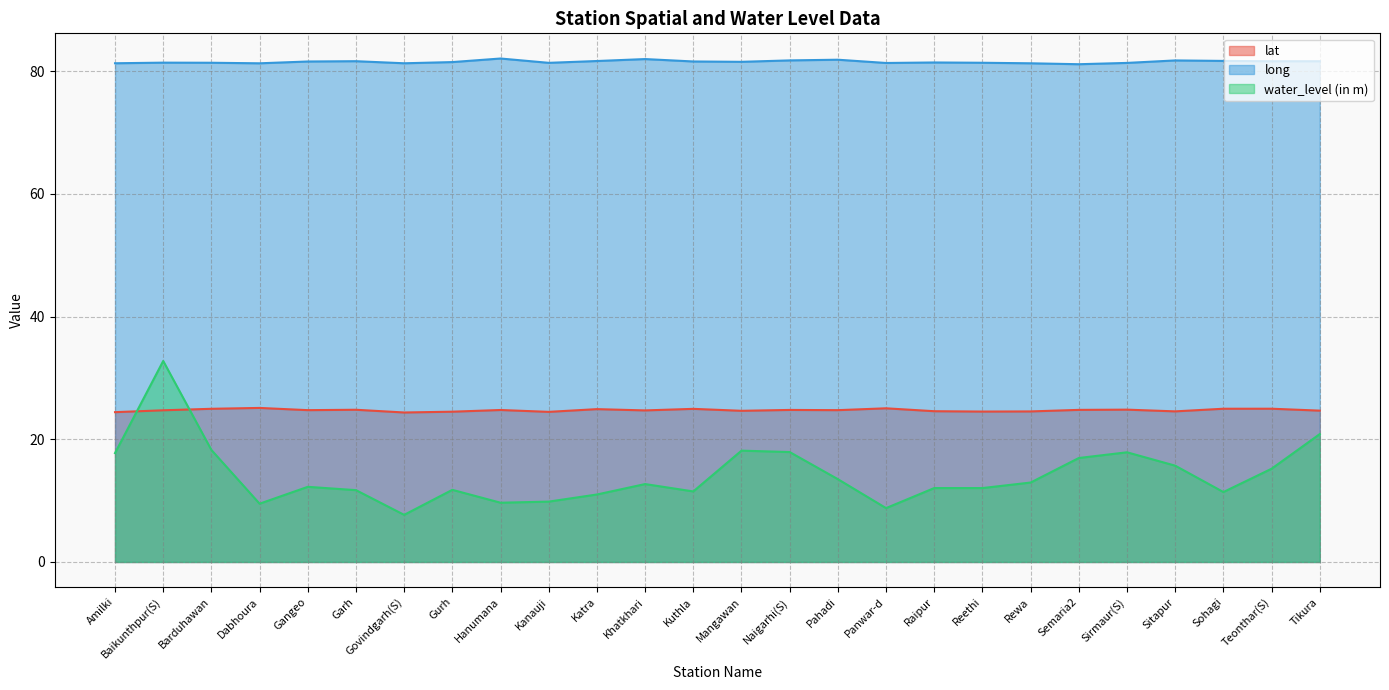

Reading left to right, list all the values displayed in this chart.

lat: Amilki=24.4	Baikunthpur(S)=24.7	Barduhawan=25.0	Dabhoura=25.1	Gangeo=24.8	Garh=24.8	Govindgarh(S)=24.4	Gurh=24.5	Hanumana=24.8	Kanauji=24.5	Katra=24.9	Khatkhari=24.7	Kuthla=25.0	Mangawan=24.6	Naigarhi(S)=24.8	Pahadi=24.8	Panwar-d=25.1	Raipur=24.6	Reethi=24.5	Rewa=24.5	Semaria2=24.8	Sirmaur(S)=24.8	Sitapur=24.6	Sohagi=25.0	Teonthar(S)=25.0	Tikura=24.7
long: Amilki=81.3	Baikunthpur(S)=81.4	Barduhawan=81.4	Dabhoura=81.3	Gangeo=81.6	Garh=81.6	Govindgarh(S)=81.3	Gurh=81.5	Hanumana=82.1	Kanauji=81.4	Katra=81.7	Khatkhari=82.0	Kuthla=81.6	Mangawan=81.5	Naigarhi(S)=81.8	Pahadi=81.9	Panwar-d=81.4	Raipur=81.4	Reethi=81.4	Rewa=81.3	Semaria2=81.2	Sirmaur(S)=81.4	Sitapur=81.8	Sohagi=81.7	Teonthar(S)=81.6	Tikura=81.6
water_level (in m): Amilki=17.8	Baikunthpur(S)=32.8	Barduhawan=18.3	Dabhoura=9.5	Gangeo=12.2	Garh=11.7	Govindgarh(S)=7.7	Gurh=11.8	Hanumana=9.7	Kanauji=9.8	Katra=11.0	Khatkhari=12.7	Kuthla=11.5	Mangawan=18.1	Naigarhi(S)=17.9	Pahadi=13.5	Panwar-d=8.8	Raipur=12.1	Reethi=12.1	Rewa=12.9	Semaria2=16.9	Sirmaur(S)=17.9	Sitapur=15.7	Sohagi=11.4	Teonthar(S)=15.2	Tikura=20.9